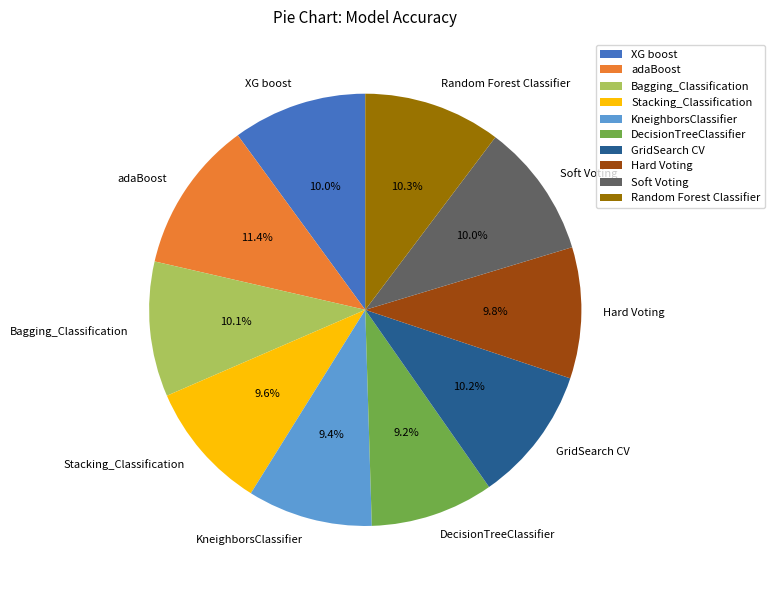

What portion of the pie excludes Soft Voting?

90.0%